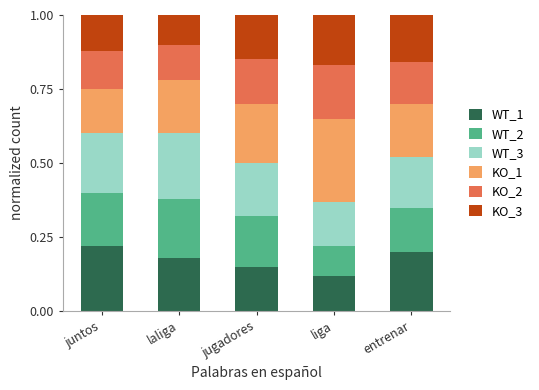

The value of WT_1 at juntos is 0.2. True or false?

True